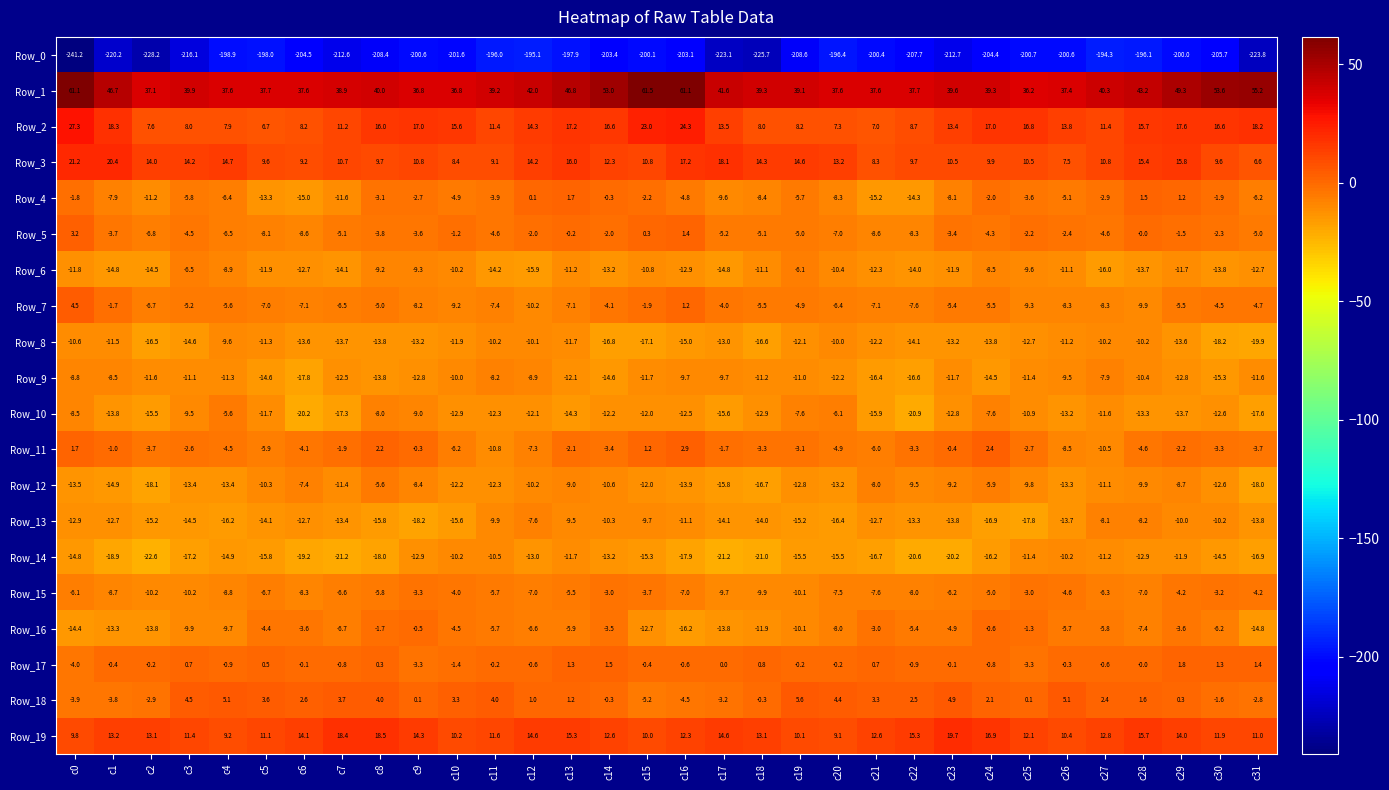

Is it true that Row_17 equals 0.0 at c17?

True